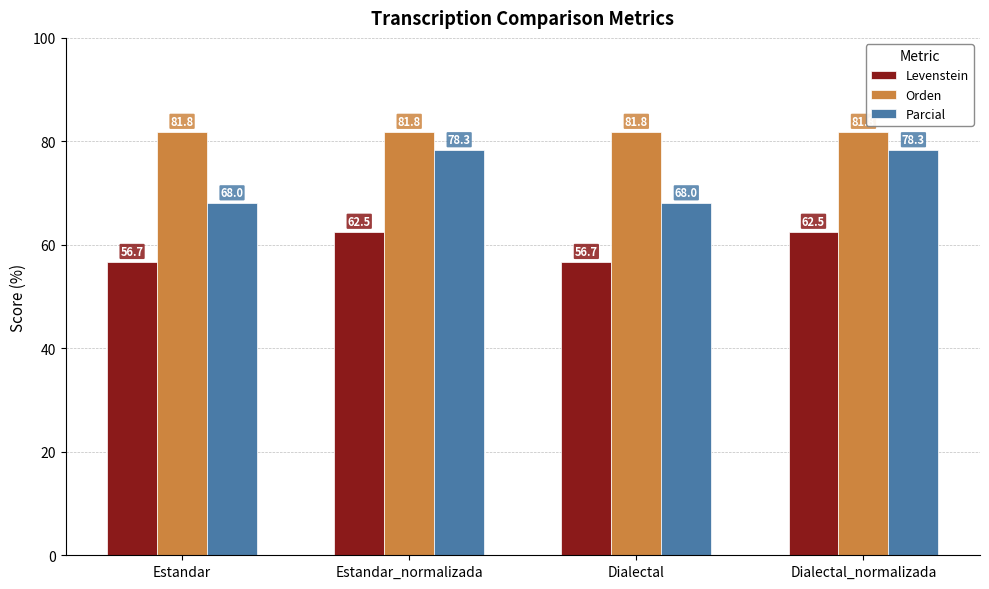

How many categories are shown in the chart?

4